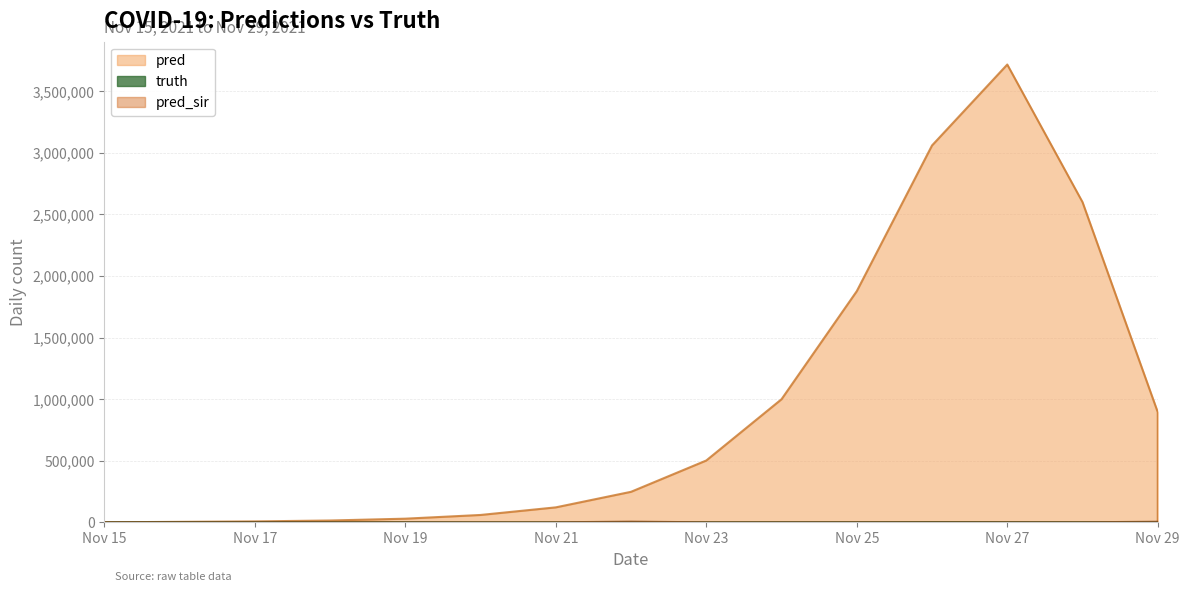

What are all the series names shown in the legend?

pred, truth, pred_sir